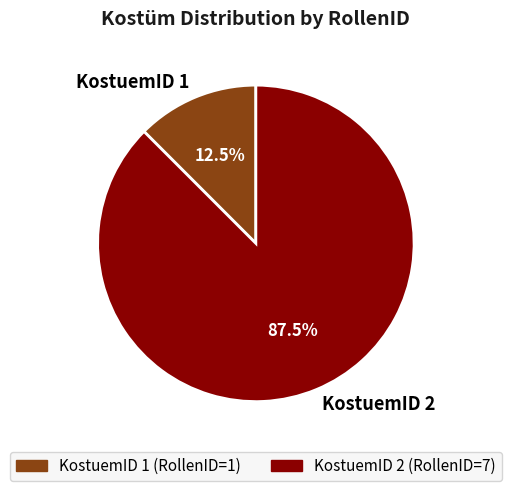

Count the number of slices in the pie.

2